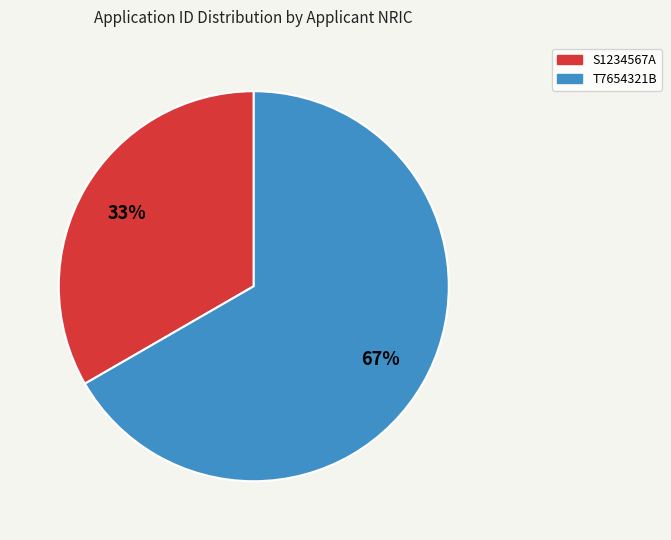

What is the smallest slice in the pie chart?

S1234567A